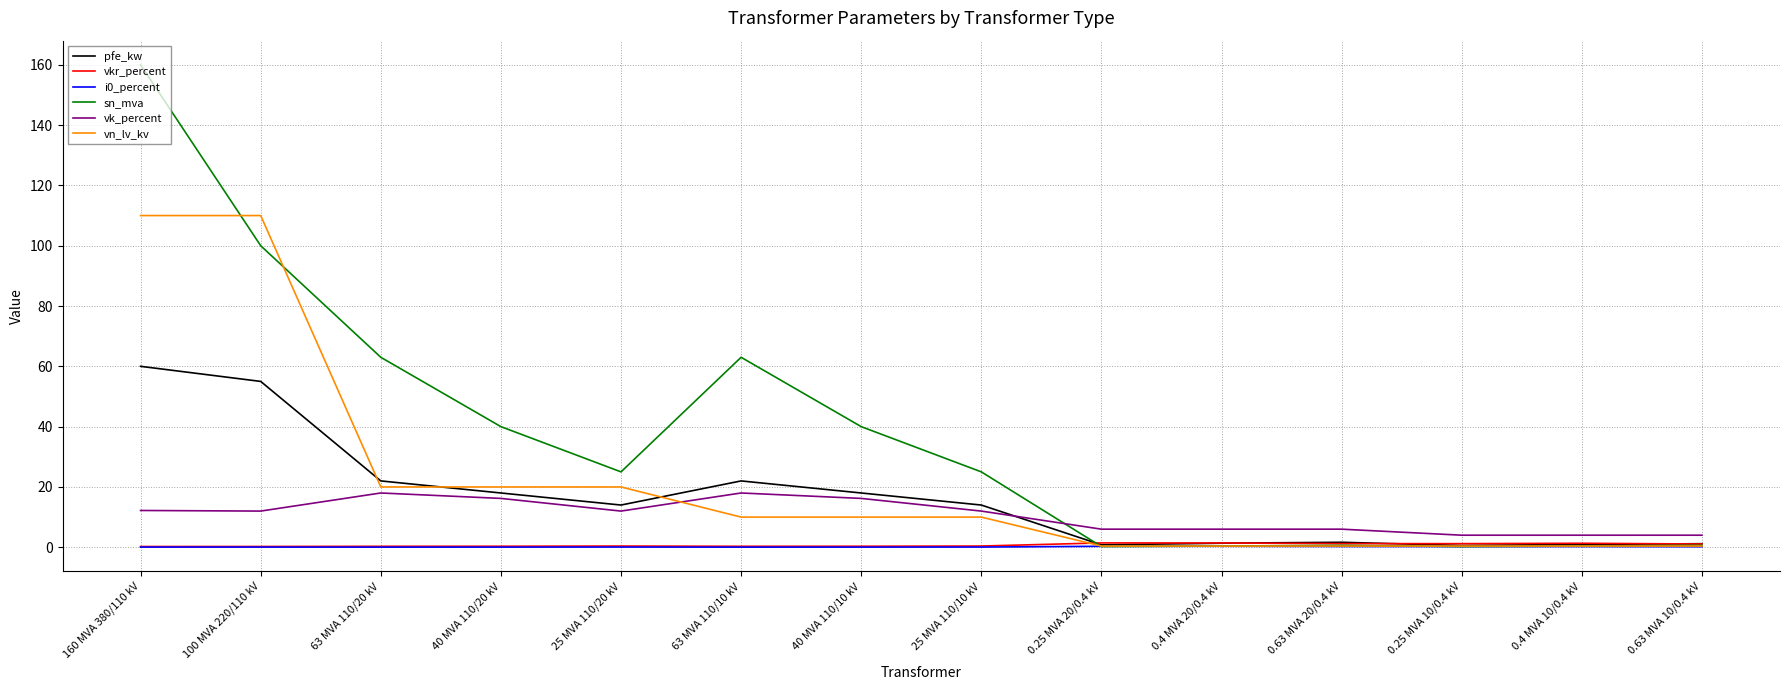

The vkr_percent series shows 0.3 at 40 MVA 110/10 kV. True or false?

True